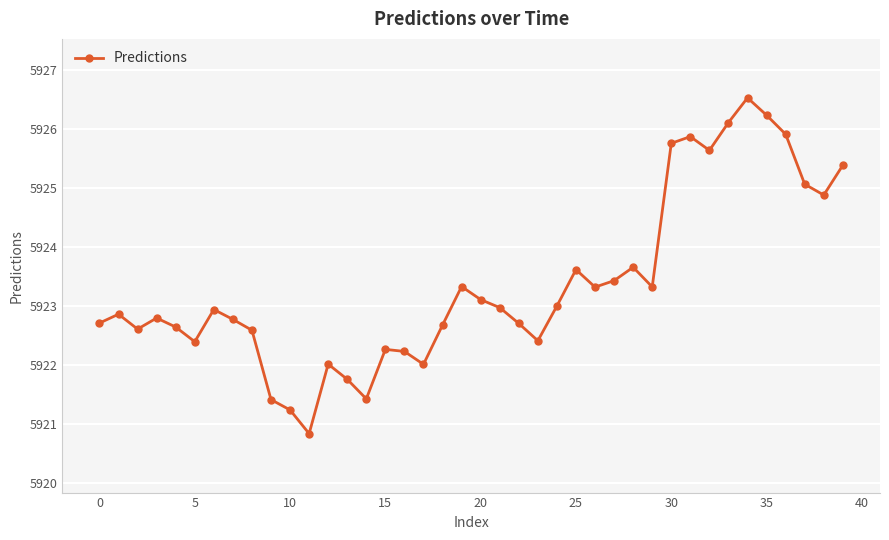

How many points are lower than both their immediate neighbors (excluding endpoints)?

10